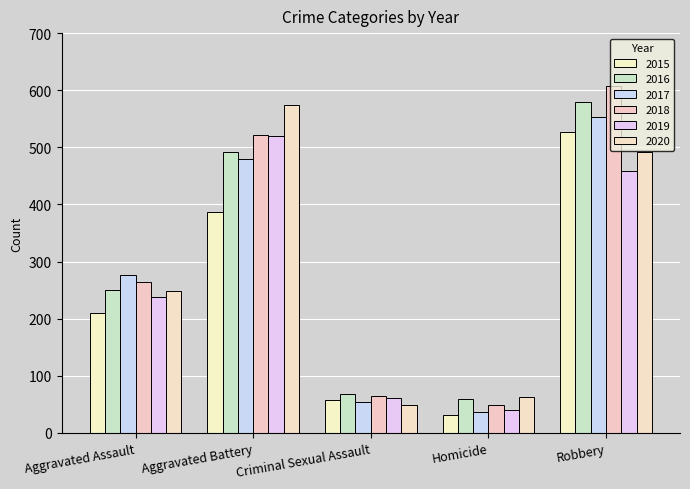

Does the chart contain stacked bars?

No